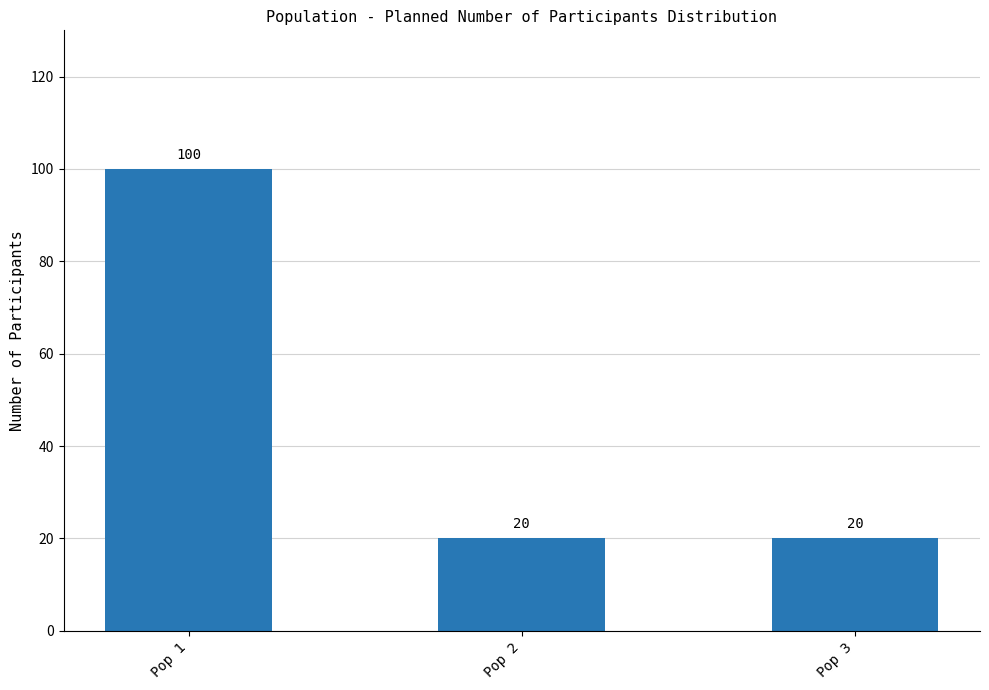

What is the difference between the values at Pop 3 and Pop 1?

80